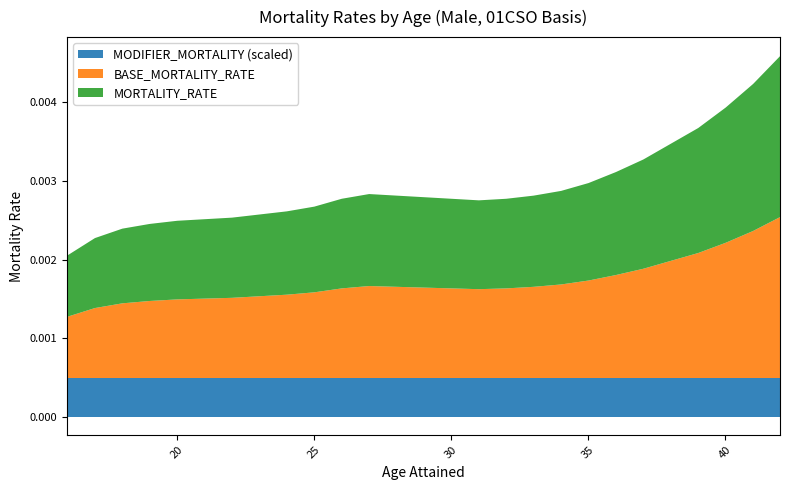

True or false: MODIFIER_MORTALITY has a value of 0.3 at 37.

False